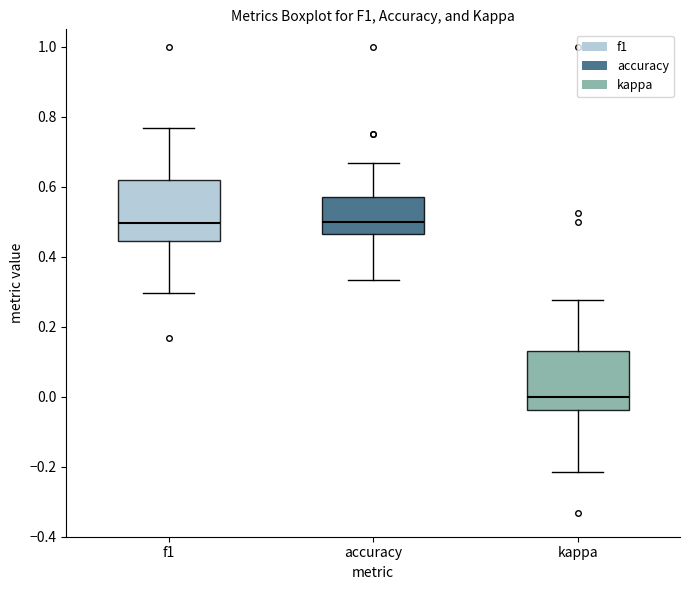

Reading left to right, read every box against the y-axis: the position of its median line, the range the box covers, and the ends of its whiskers. The values are not printed on the chart, so give them approximately, as read against the axis.

f1: median 0.50, box 0.44 to 0.62, whiskers 0.30 to 0.76
accuracy: median 0.50, box 0.46 to 0.58, whiskers 0.34 to 0.66
kappa: median 0.00, box -0.04 to 0.12, whiskers -0.22 to 0.28